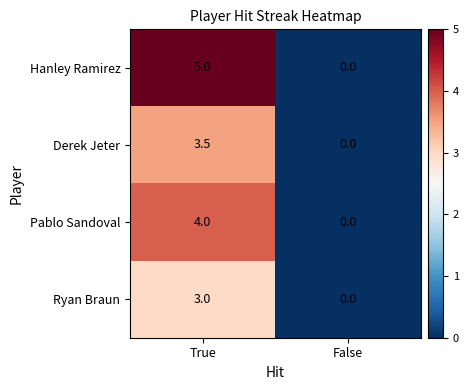

Which series changed the most between True and False?

Hanley Ramirez